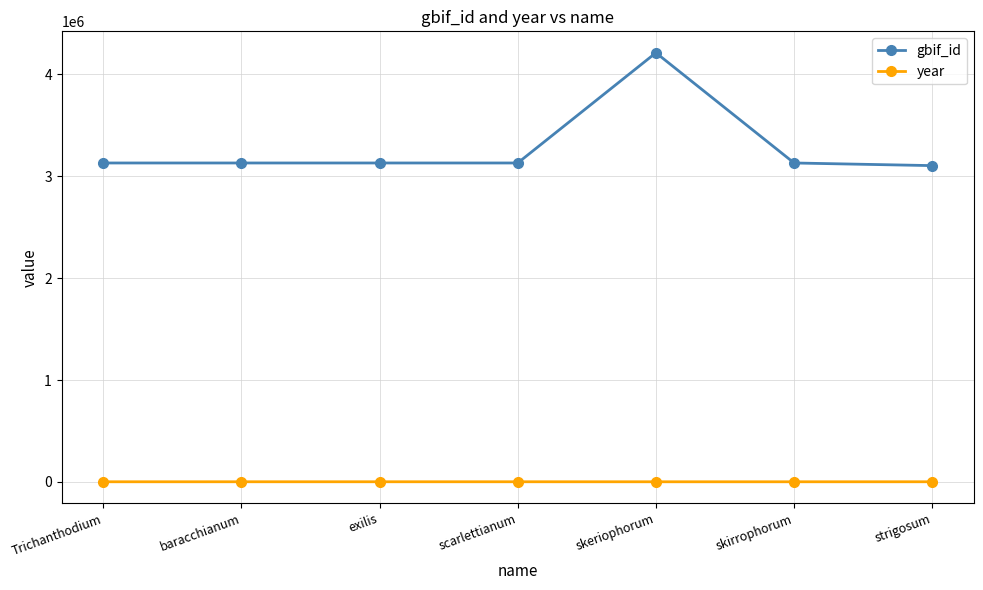

Which series has the widest spread of values?

gbif_id